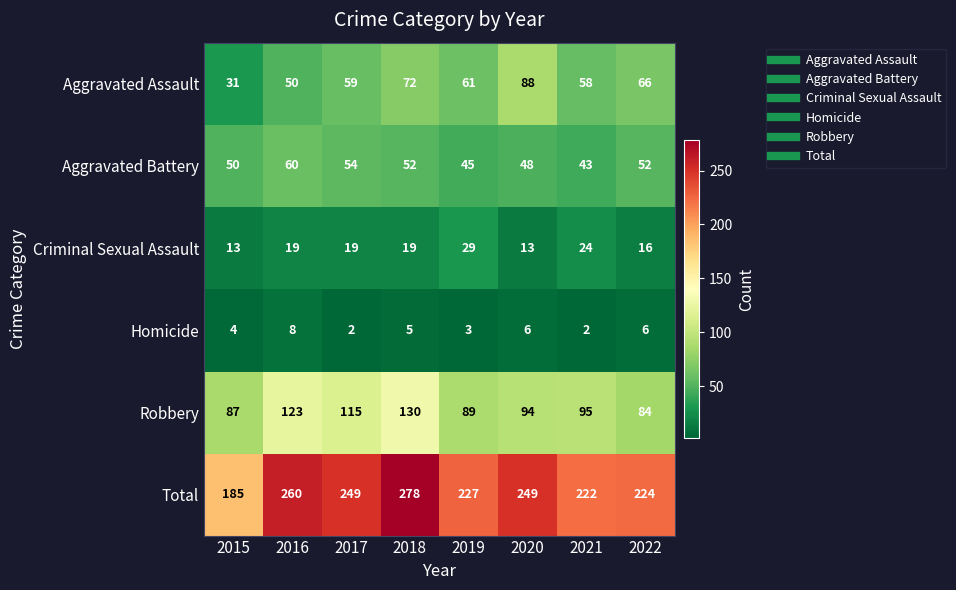

Which series has the largest total across all categories?

Total